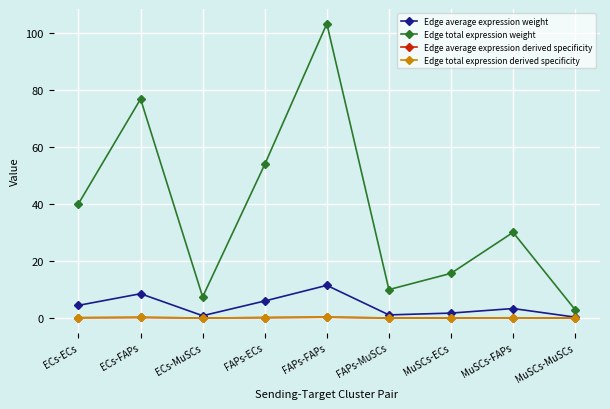

What is the average value of the Edge average expression weight series?

4.2